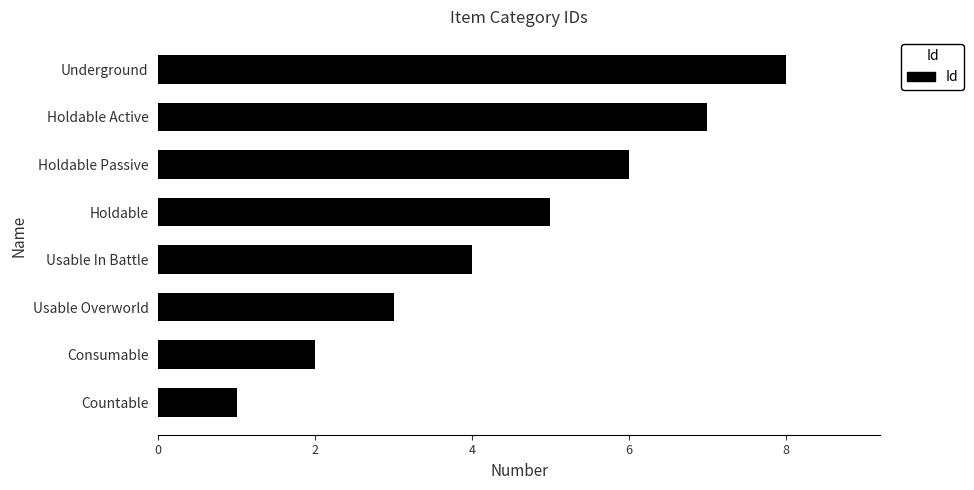

The value at Usable In Battle is 4. True or false?

True